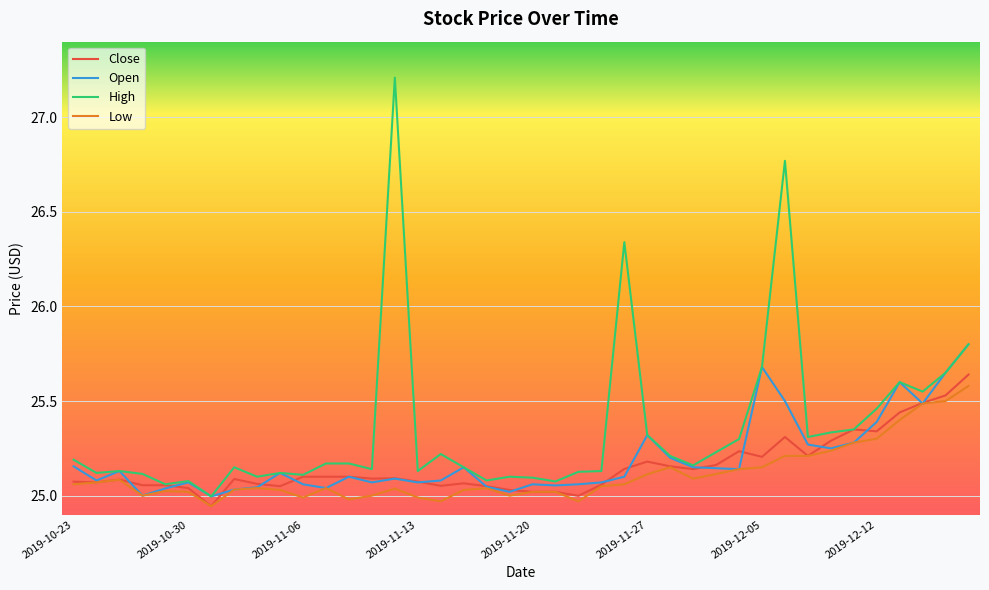

What is the greatest value displayed?

27.2